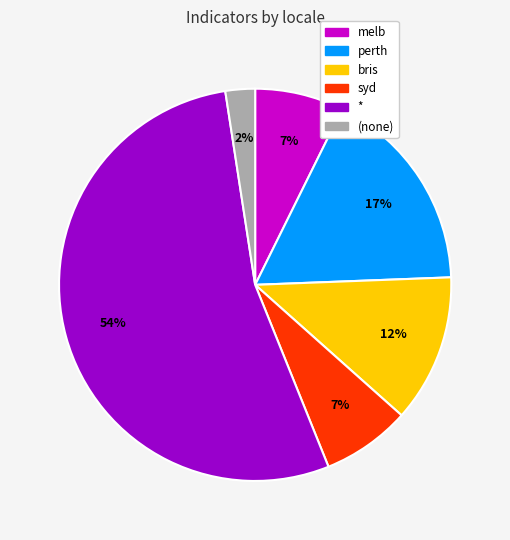

To the nearest percent, what is the average slice percentage?

17%